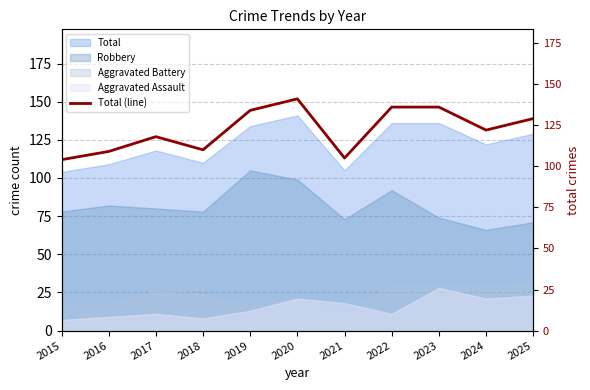

Where is the first local maximum?

2017